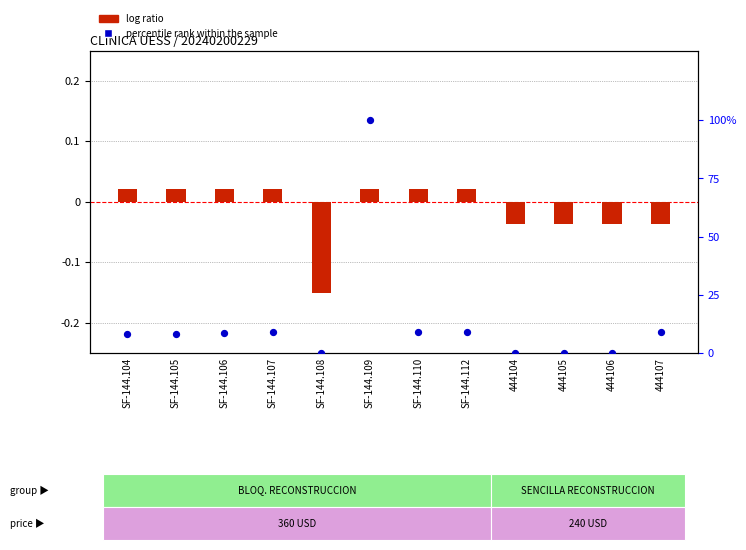

Which series has the widest spread of Y values?

percentile rank within the sample